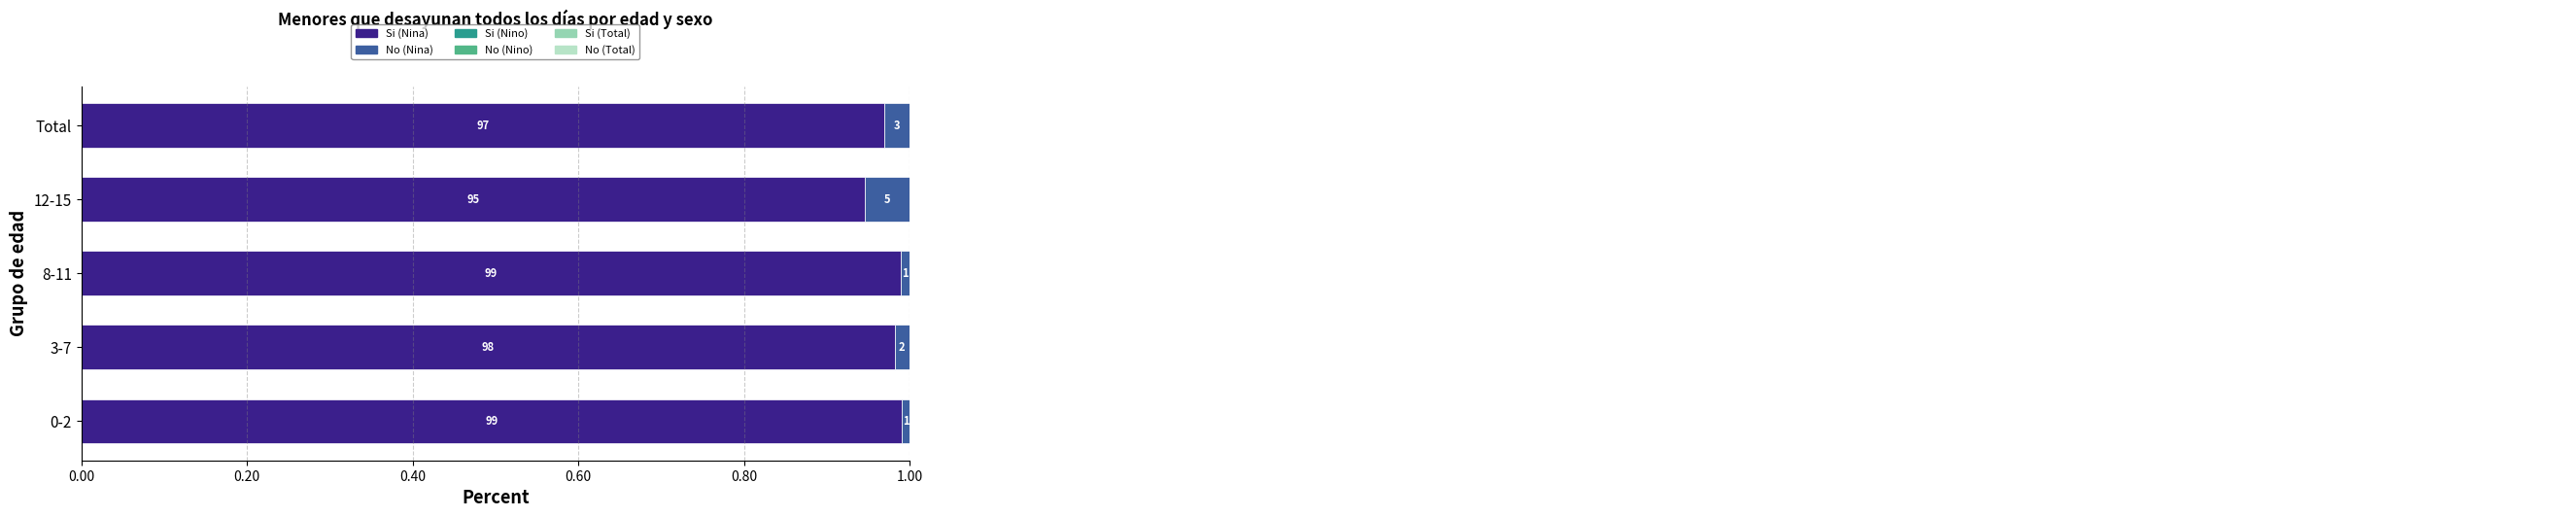

Which has a higher value, 12-15 or Total?

Total